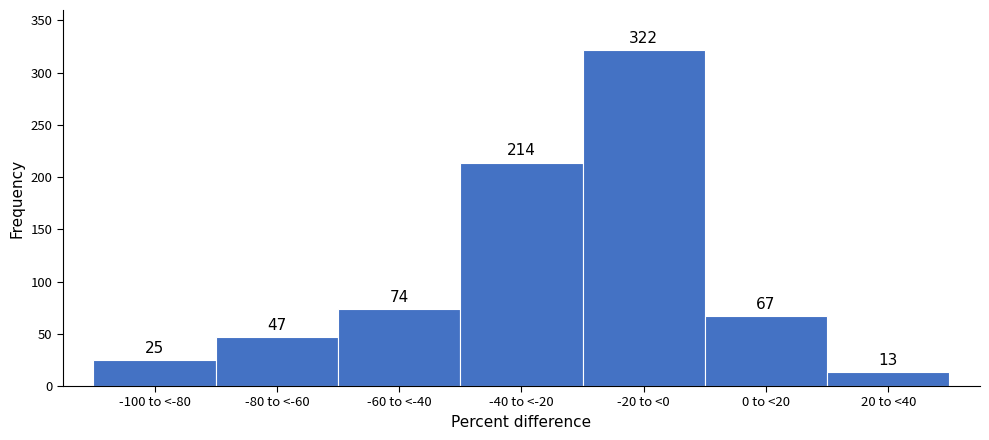

Reading left to right, extract all data points from this chart.

-100 to <-80=25	-80 to <-60=47	-60 to <-40=74	-40 to <-20=214	-20 to <0=322	0 to <20=67	20 to <40=13